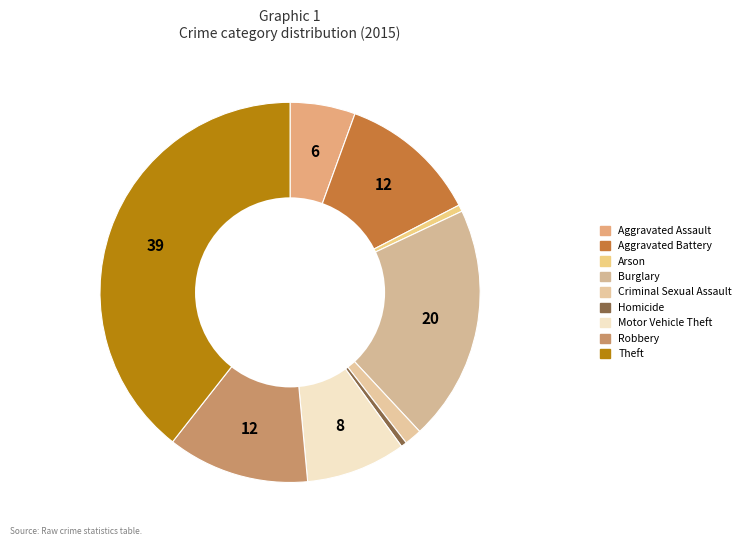

Is there any slice that represents more than half of the pie?

No